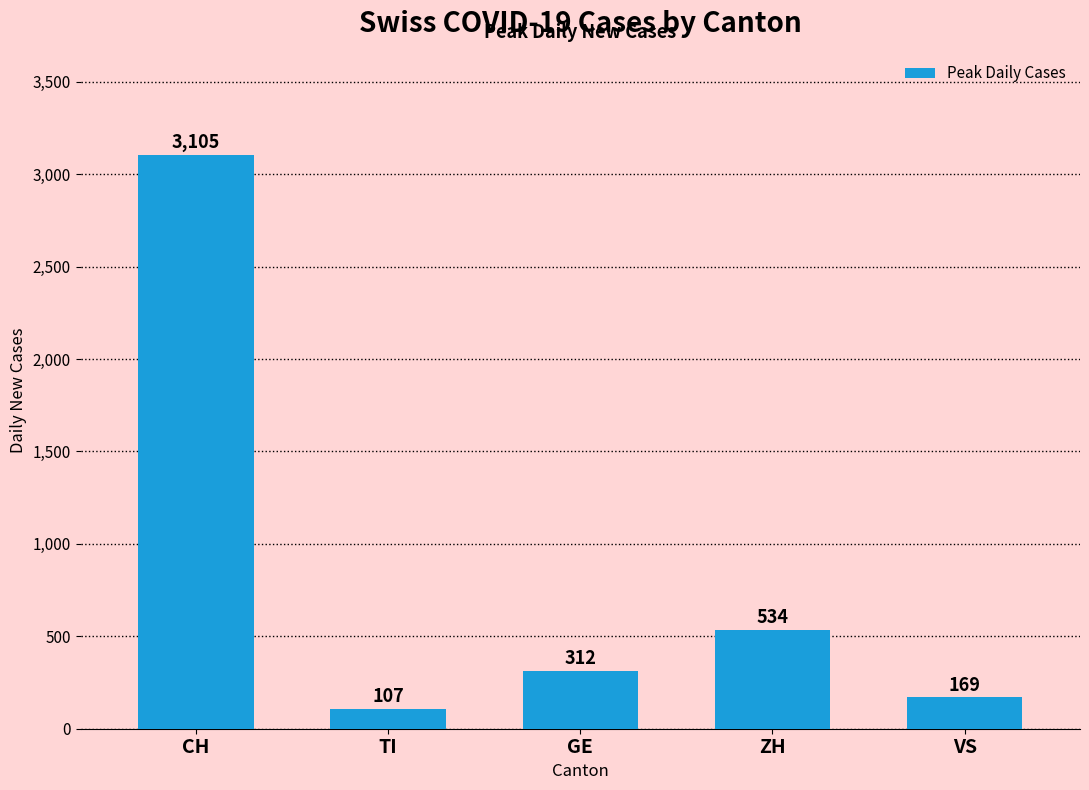

What is the value of the 1st bar from the left?

3105